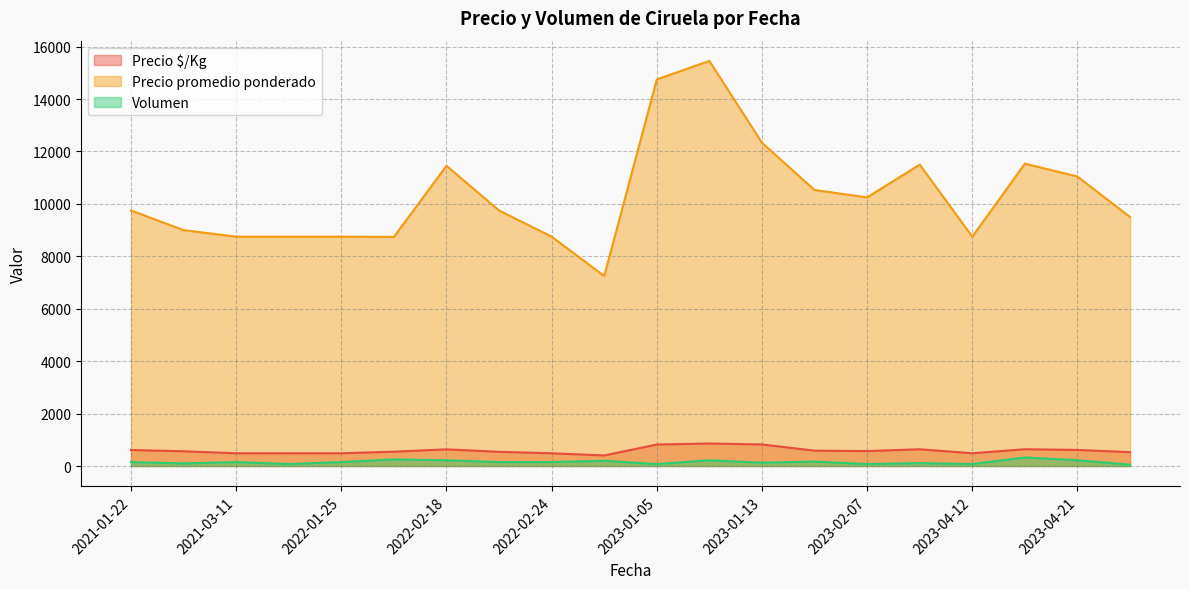

True or false: Precio $/Kg and Precio promedio ponderado cross at least once.

False